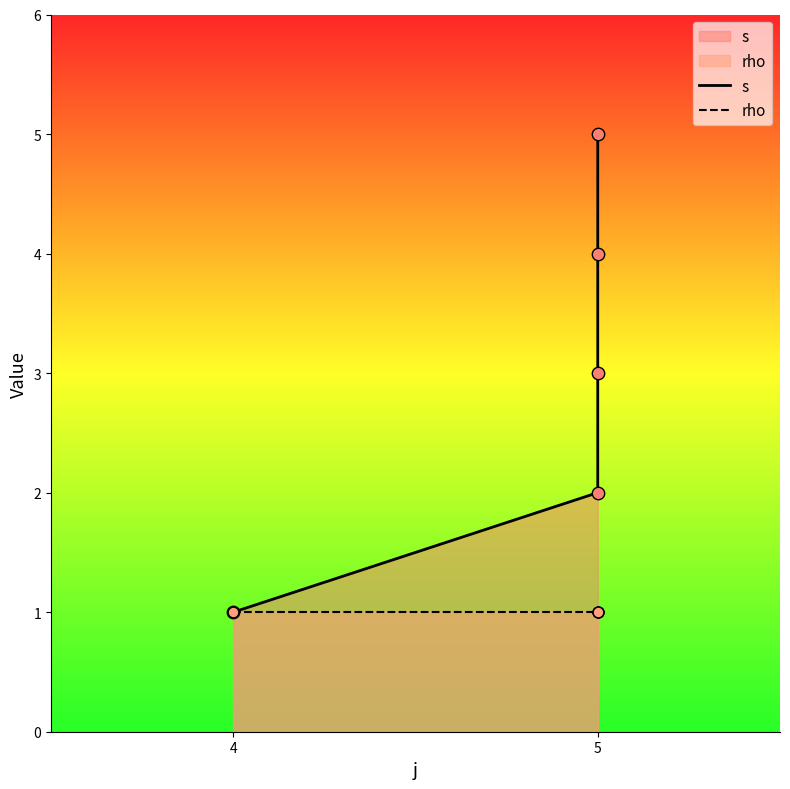

Which series has the largest total across all categories?

s